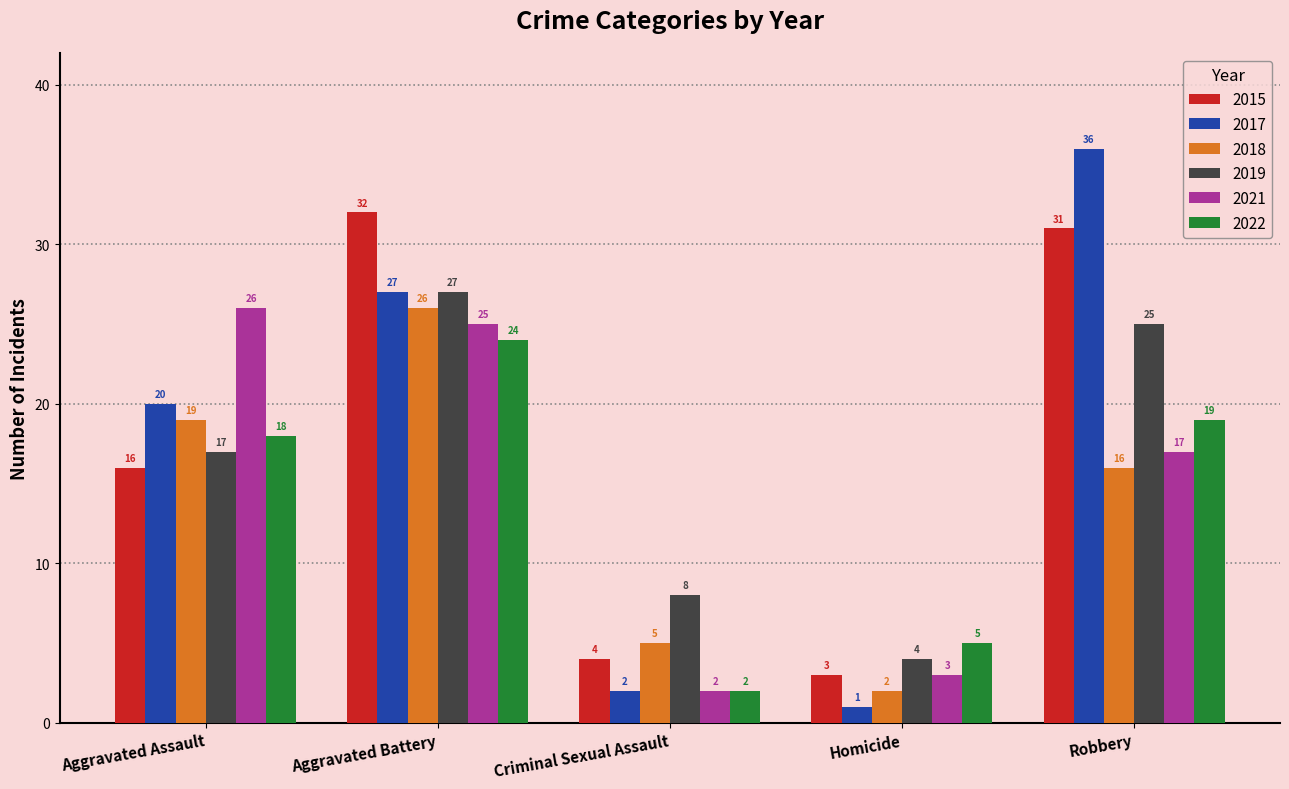

What is the sum of the 2019 values at Robbery and Aggravated Assault?

42